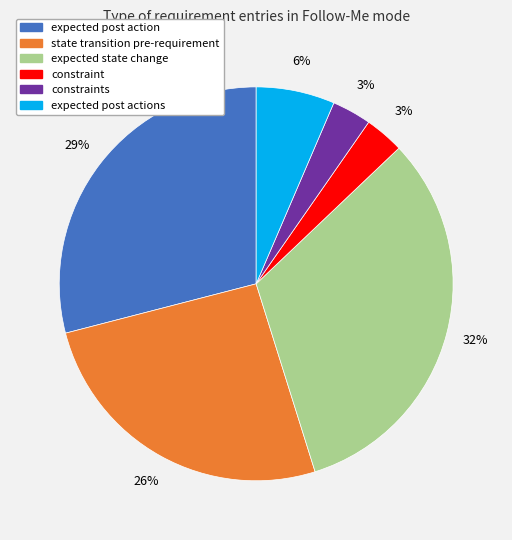

To the nearest percent, what is the average slice percentage?

17%